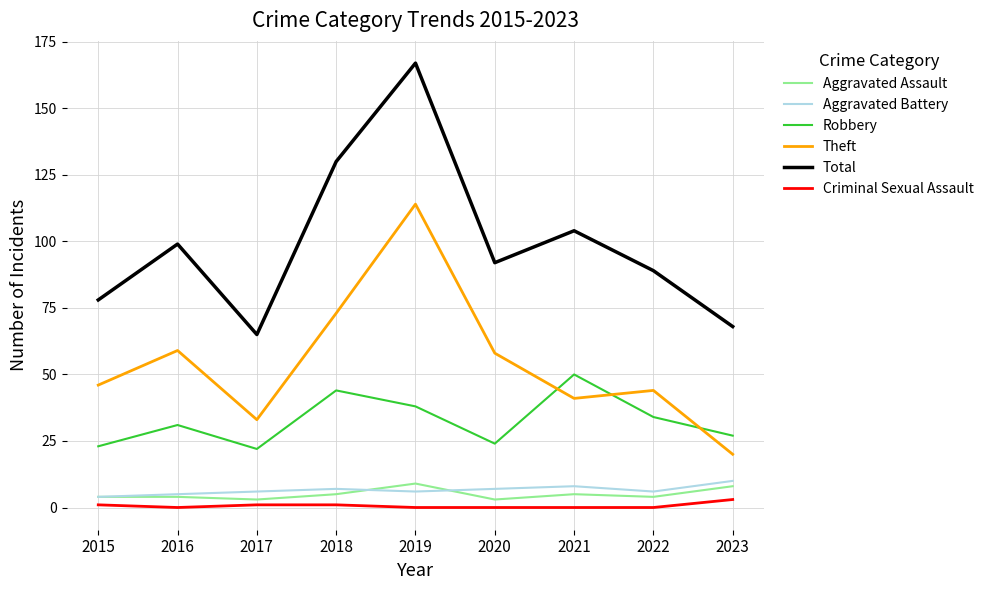

What is the total value across all series at 2018?

260